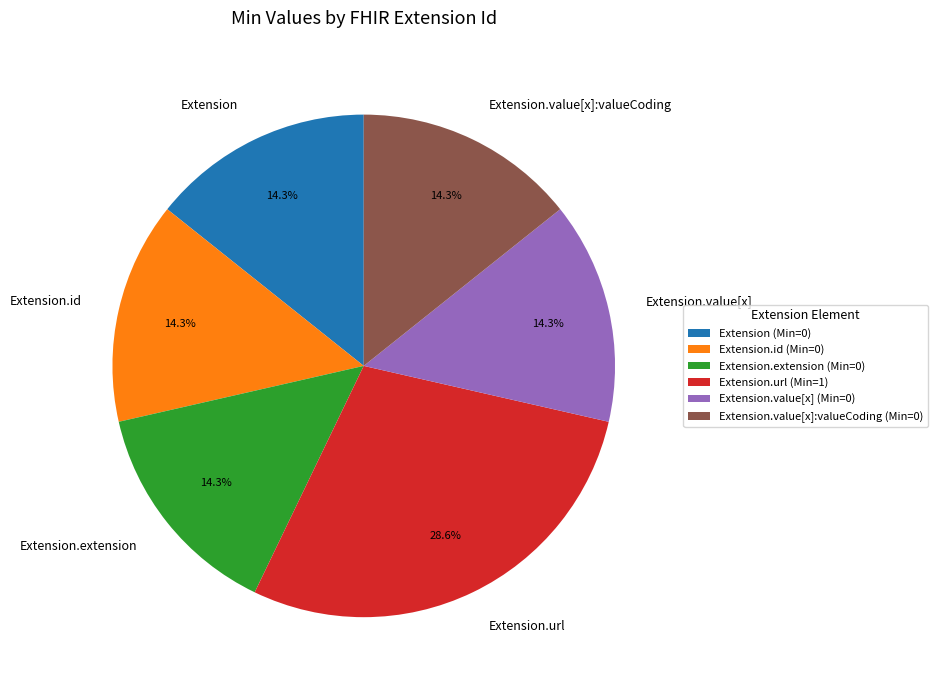

The Extension slice represents 1% of the pie. True or false?

False